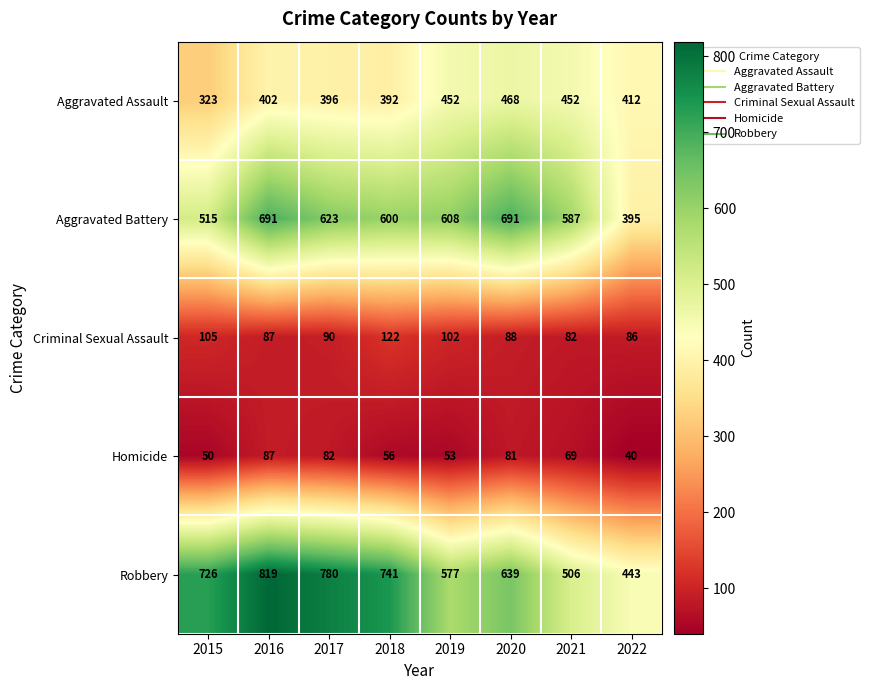

What is the approximate value of Homicide at 2015, to the nearest 10?

50